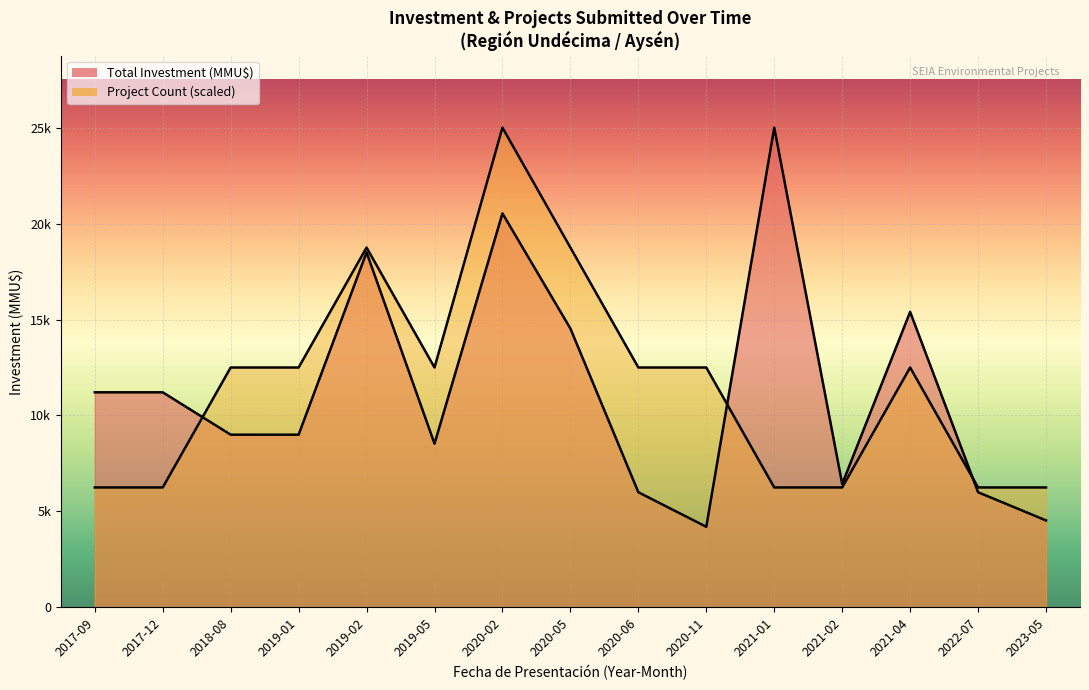

How many values in the Total Investment (MMU$) series exceed 9000?

7